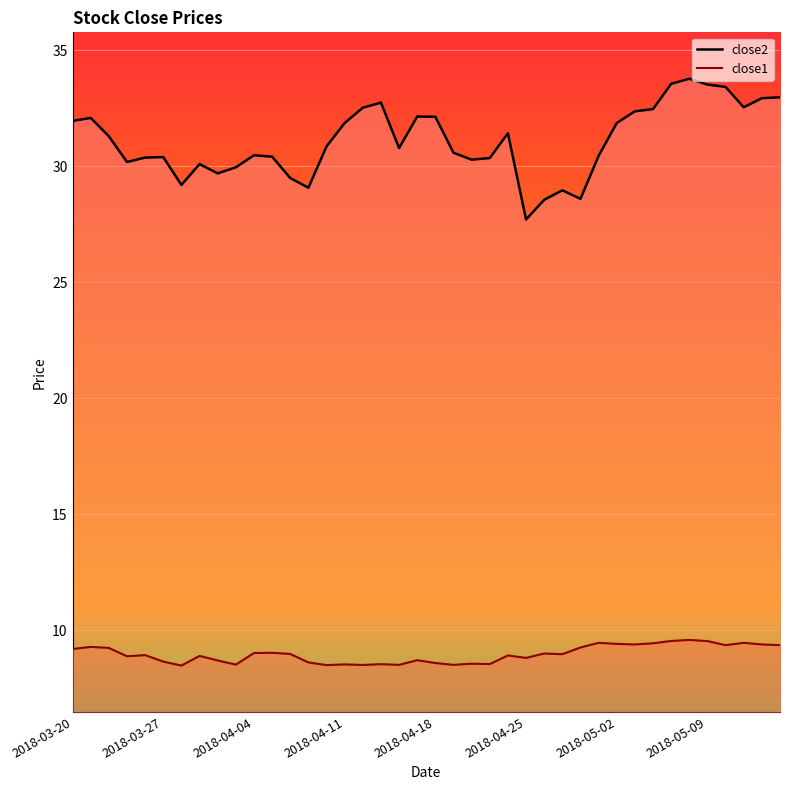

What is the total value across all series at 21?

39.1